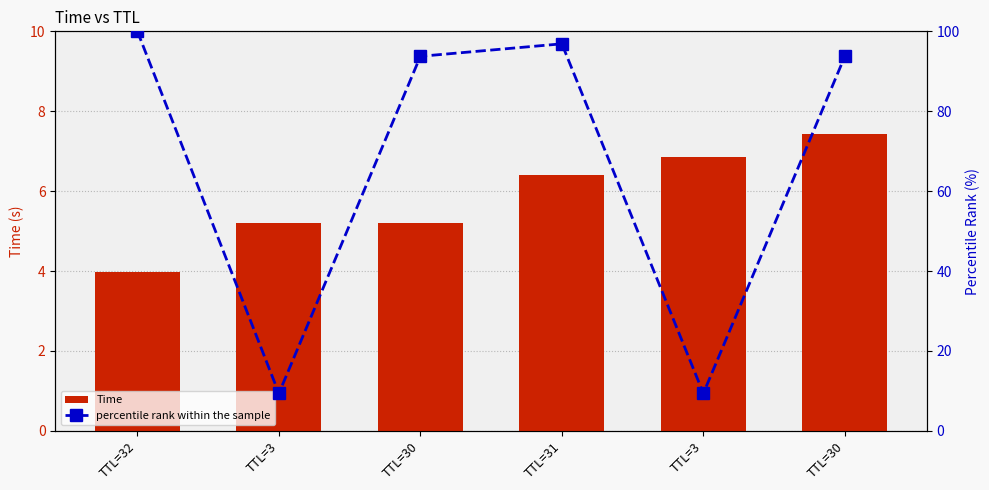

Count the number of categories in the chart.

6